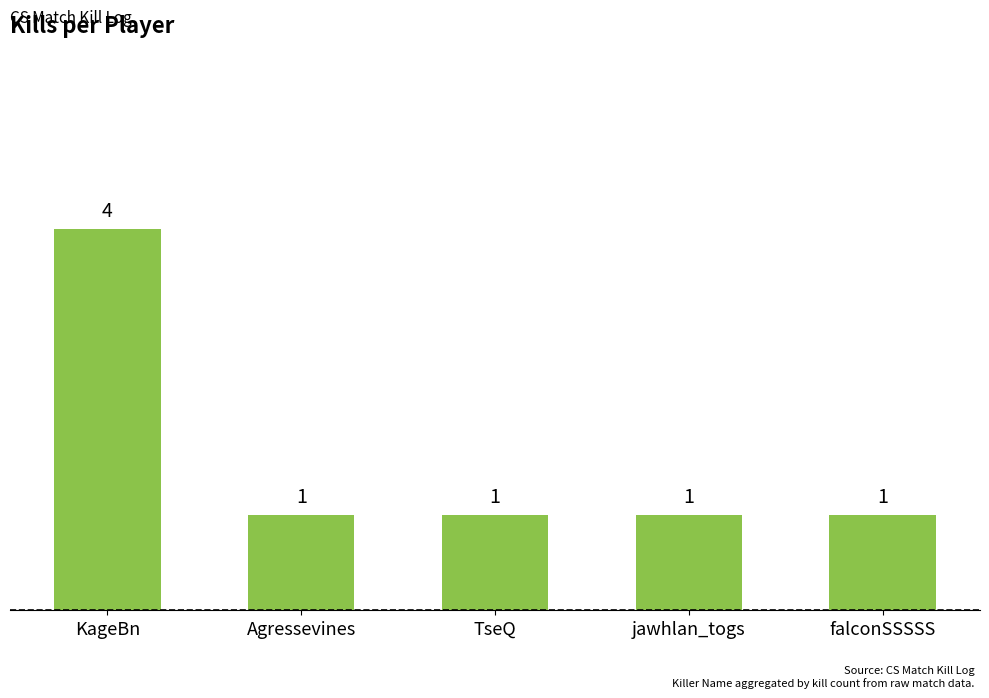

Count the number of values greater than 1.

1